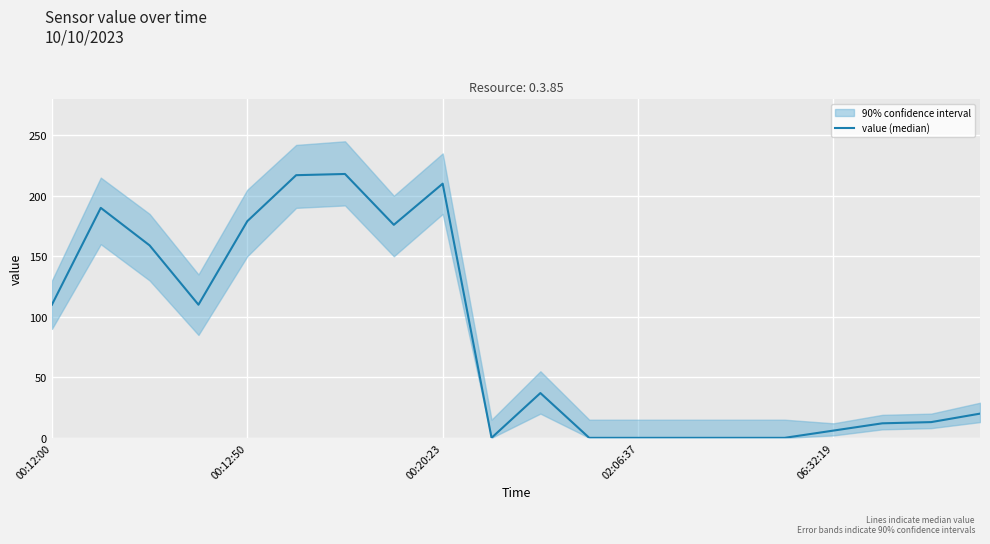

The chart shows a value of 110 at 00:12:00. True or false?

True